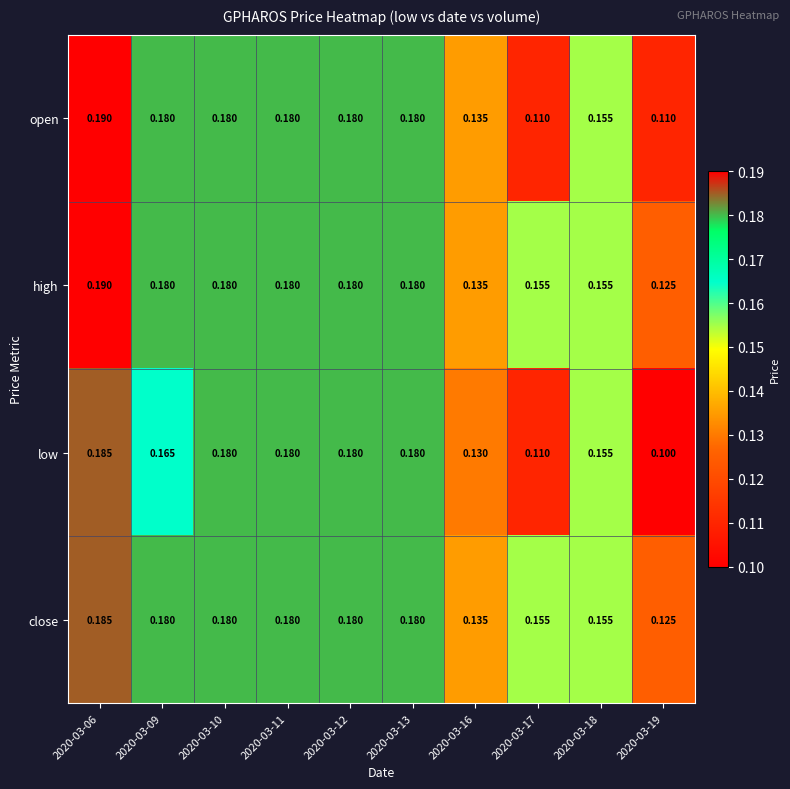

Is the value of high at 2020-03-06 greater than the value of open at 2020-03-12?

Yes